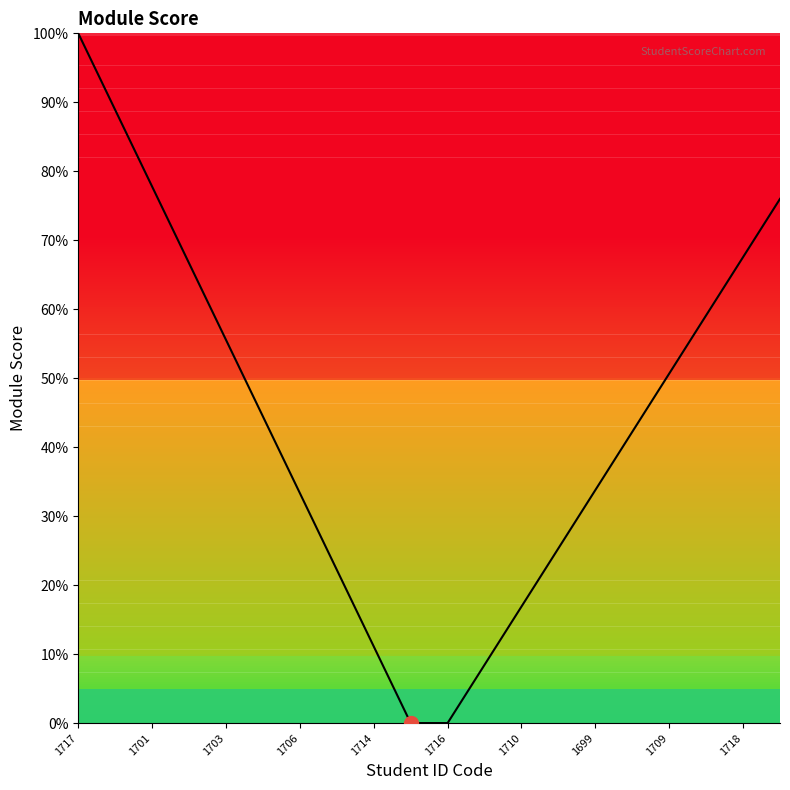

What is the maximum value shown in the chart?

100.0